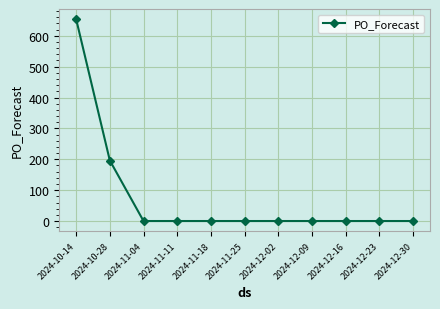

Reading left to right, extract all data points from this chart.

2024-10-14=654	2024-10-28=196	2024-11-04=0	2024-11-11=0	2024-11-18=0	2024-11-25=0	2024-12-02=0	2024-12-09=0	2024-12-16=0	2024-12-23=0	2024-12-30=0